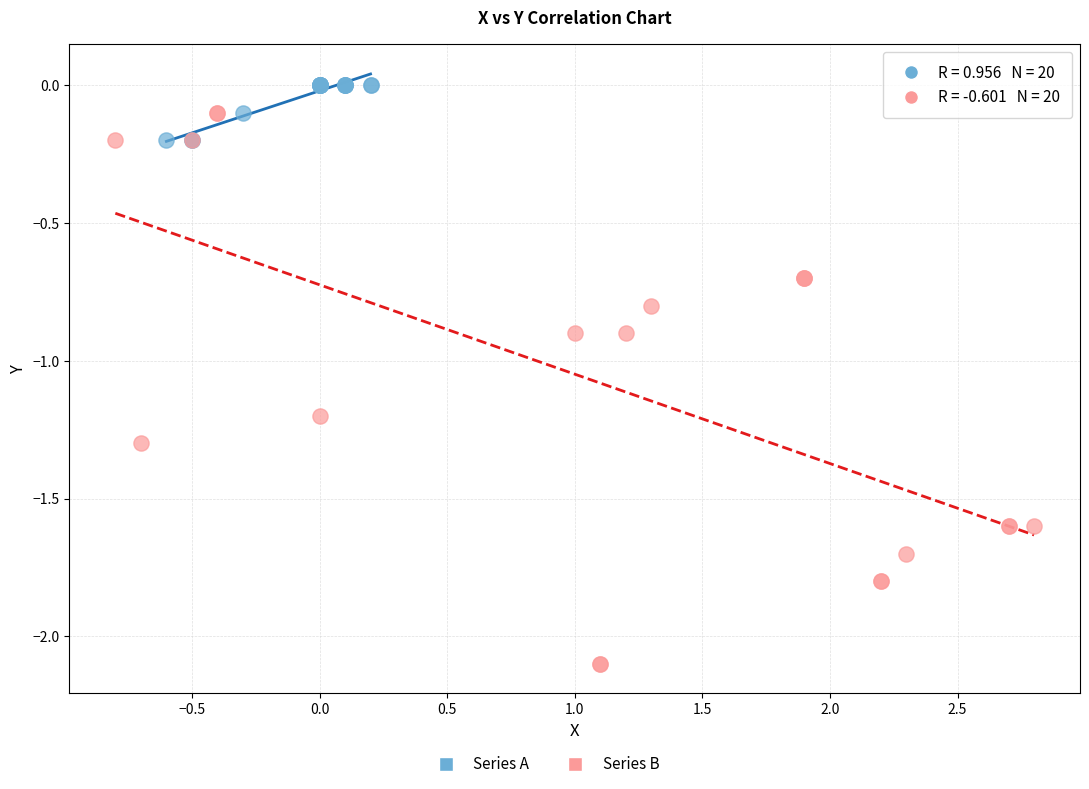

Which series has the largest Y range (max minus min)?

Series B